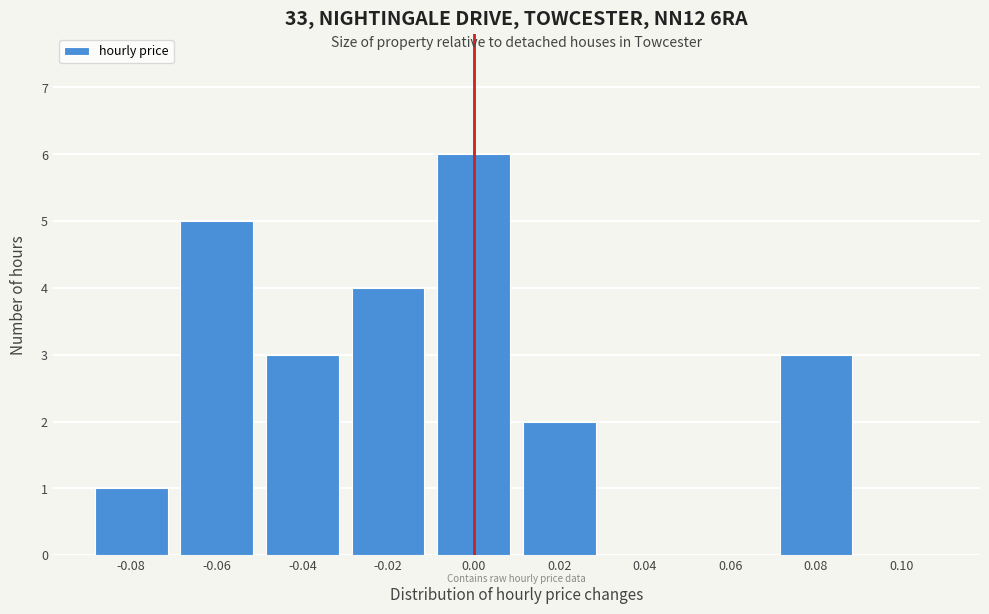

Reading right to left, transcribe all the data shown in this chart.

0.10=0	0.08=3	0.06=0	0.04=0	0.02=2	0.00=6	-0.02=4	-0.04=3	-0.06=5	-0.08=1